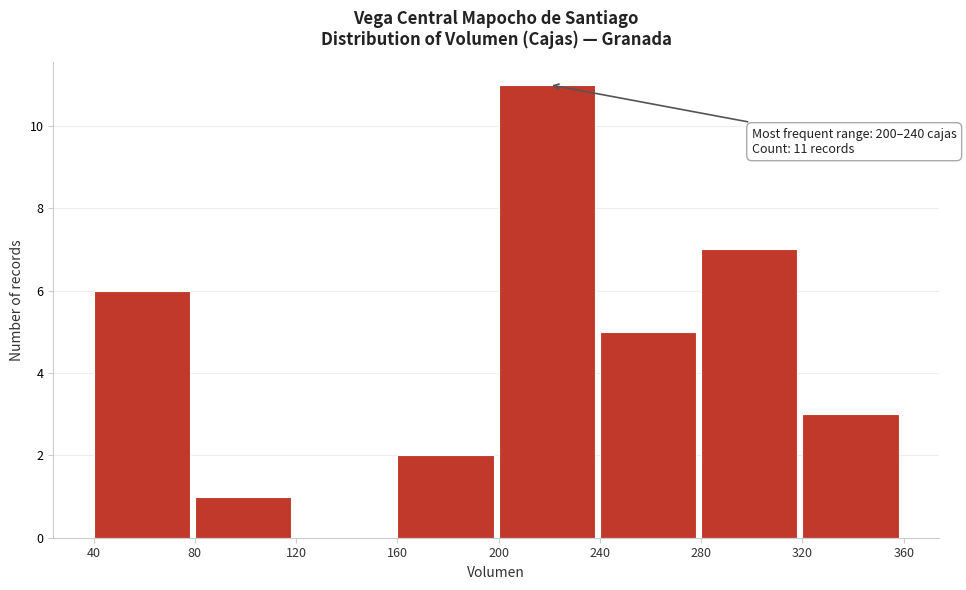

Which range on the x-axis has the tallest bar?

200 to 240